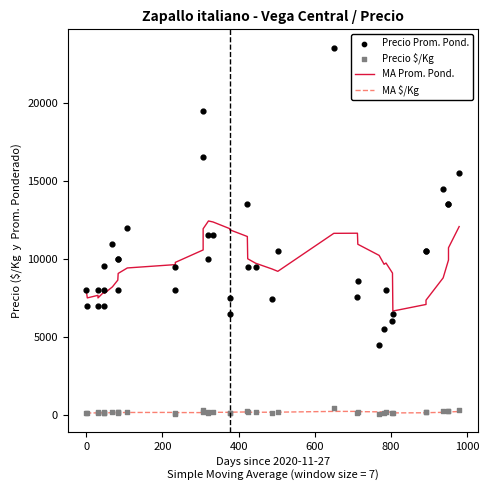

What are all the series names shown in the legend?

MA Prom. Pond., MA $/Kg, Precio Prom. Pond., Precio $/Kg